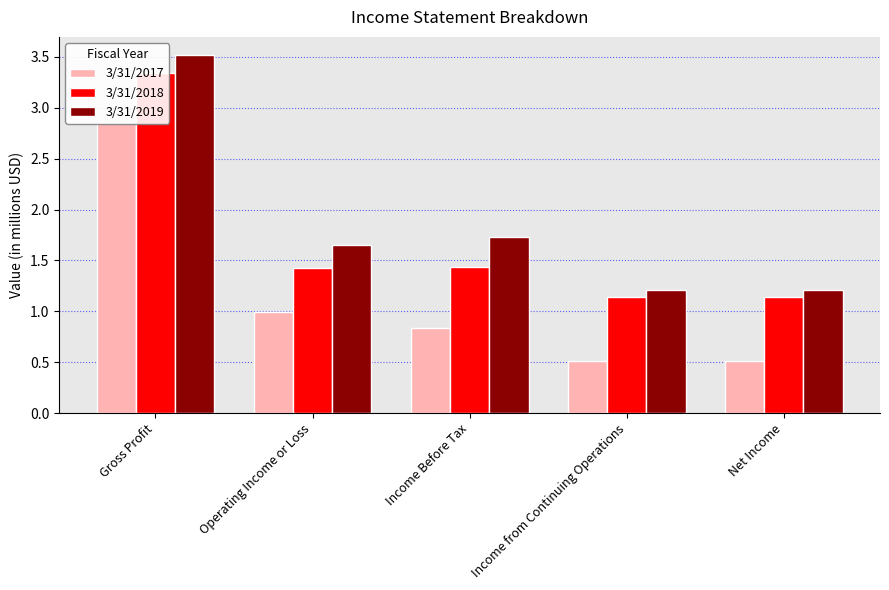

The value of 3/31/2019 at Gross Profit is 2.2. True or false?

False